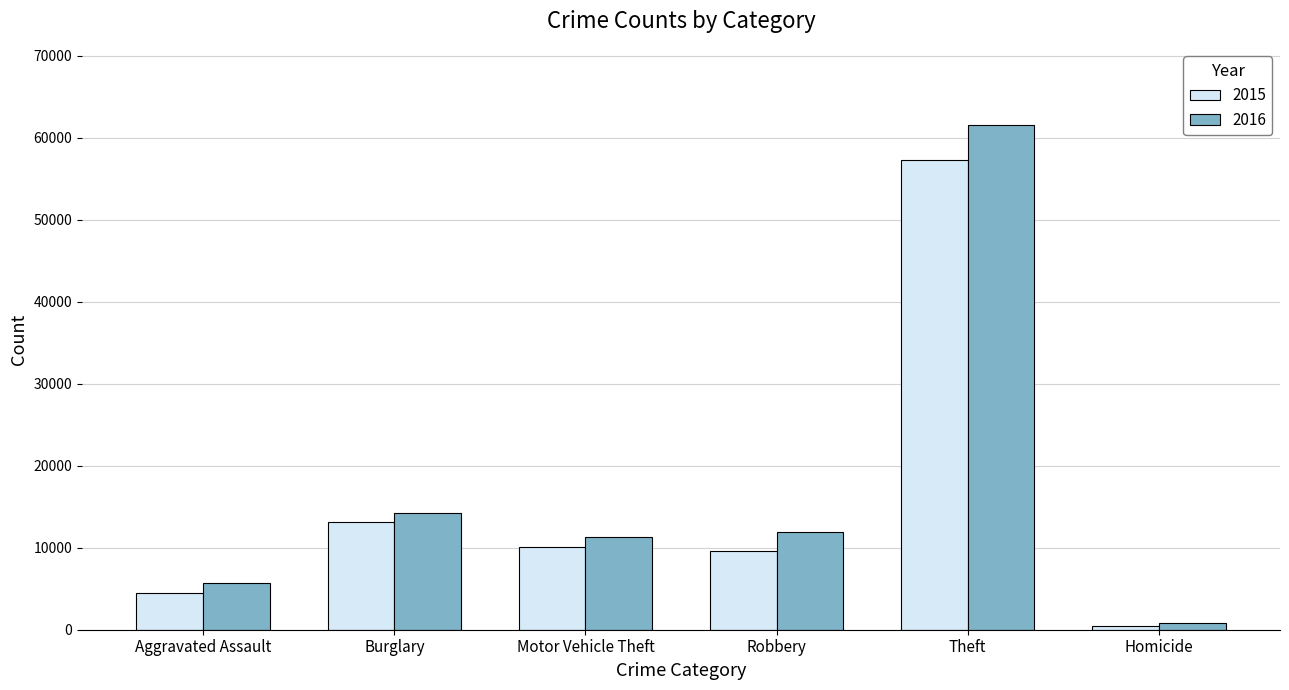

How many bars are there in each group?

2